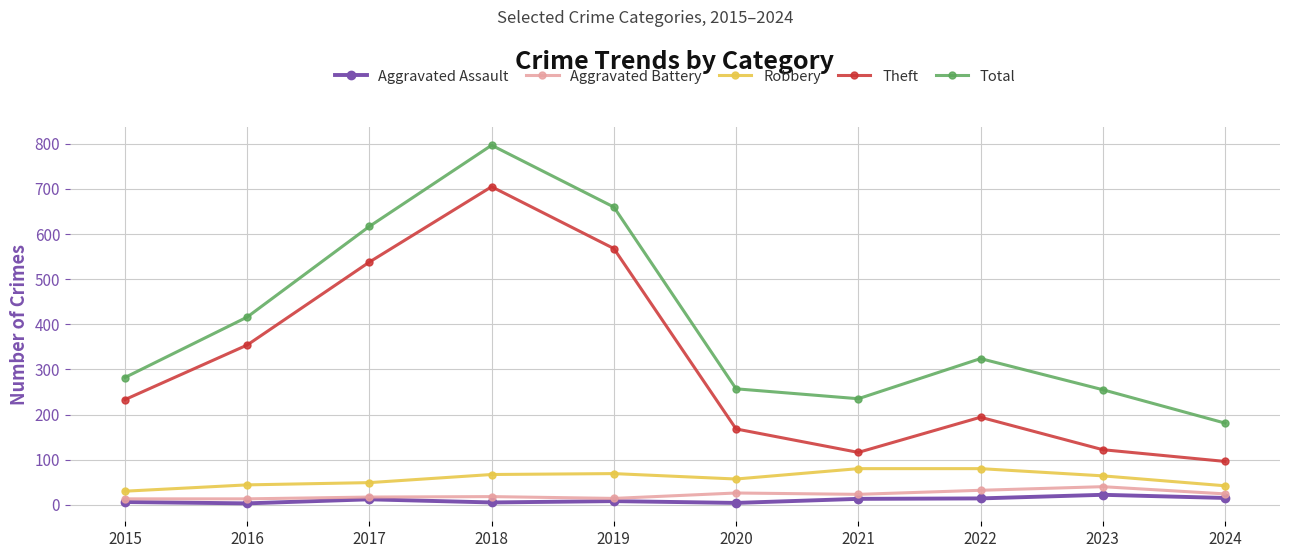

Which category has the highest value across all series?

2018